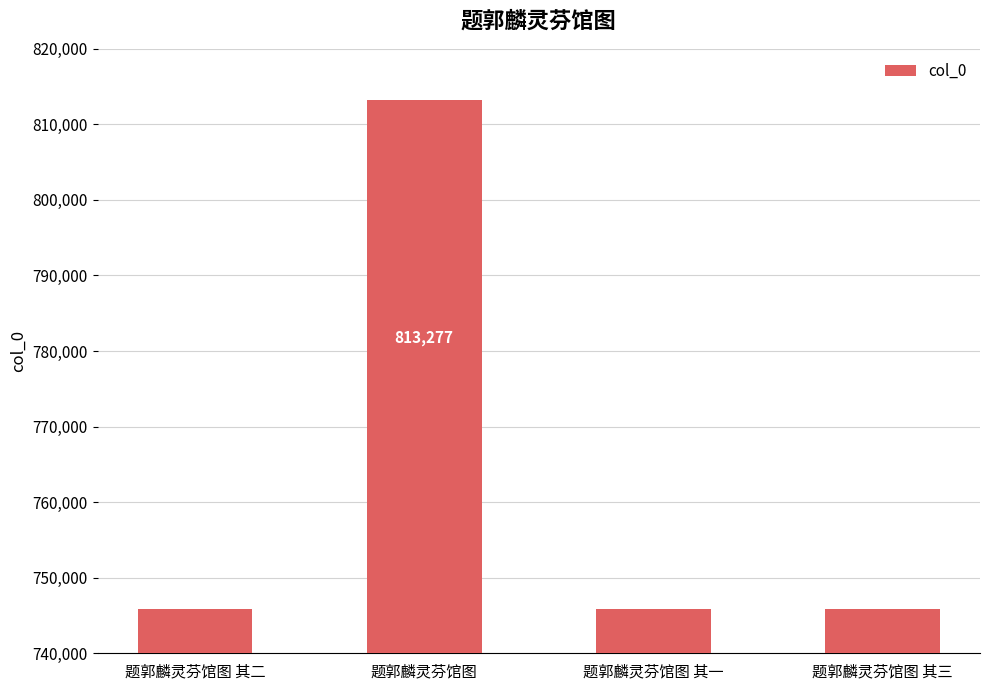

What is the maximum value shown in the chart?

813277